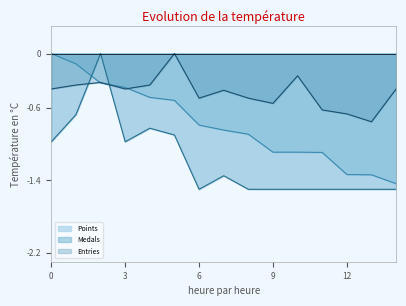

Which series has the largest total across all categories?

Entries